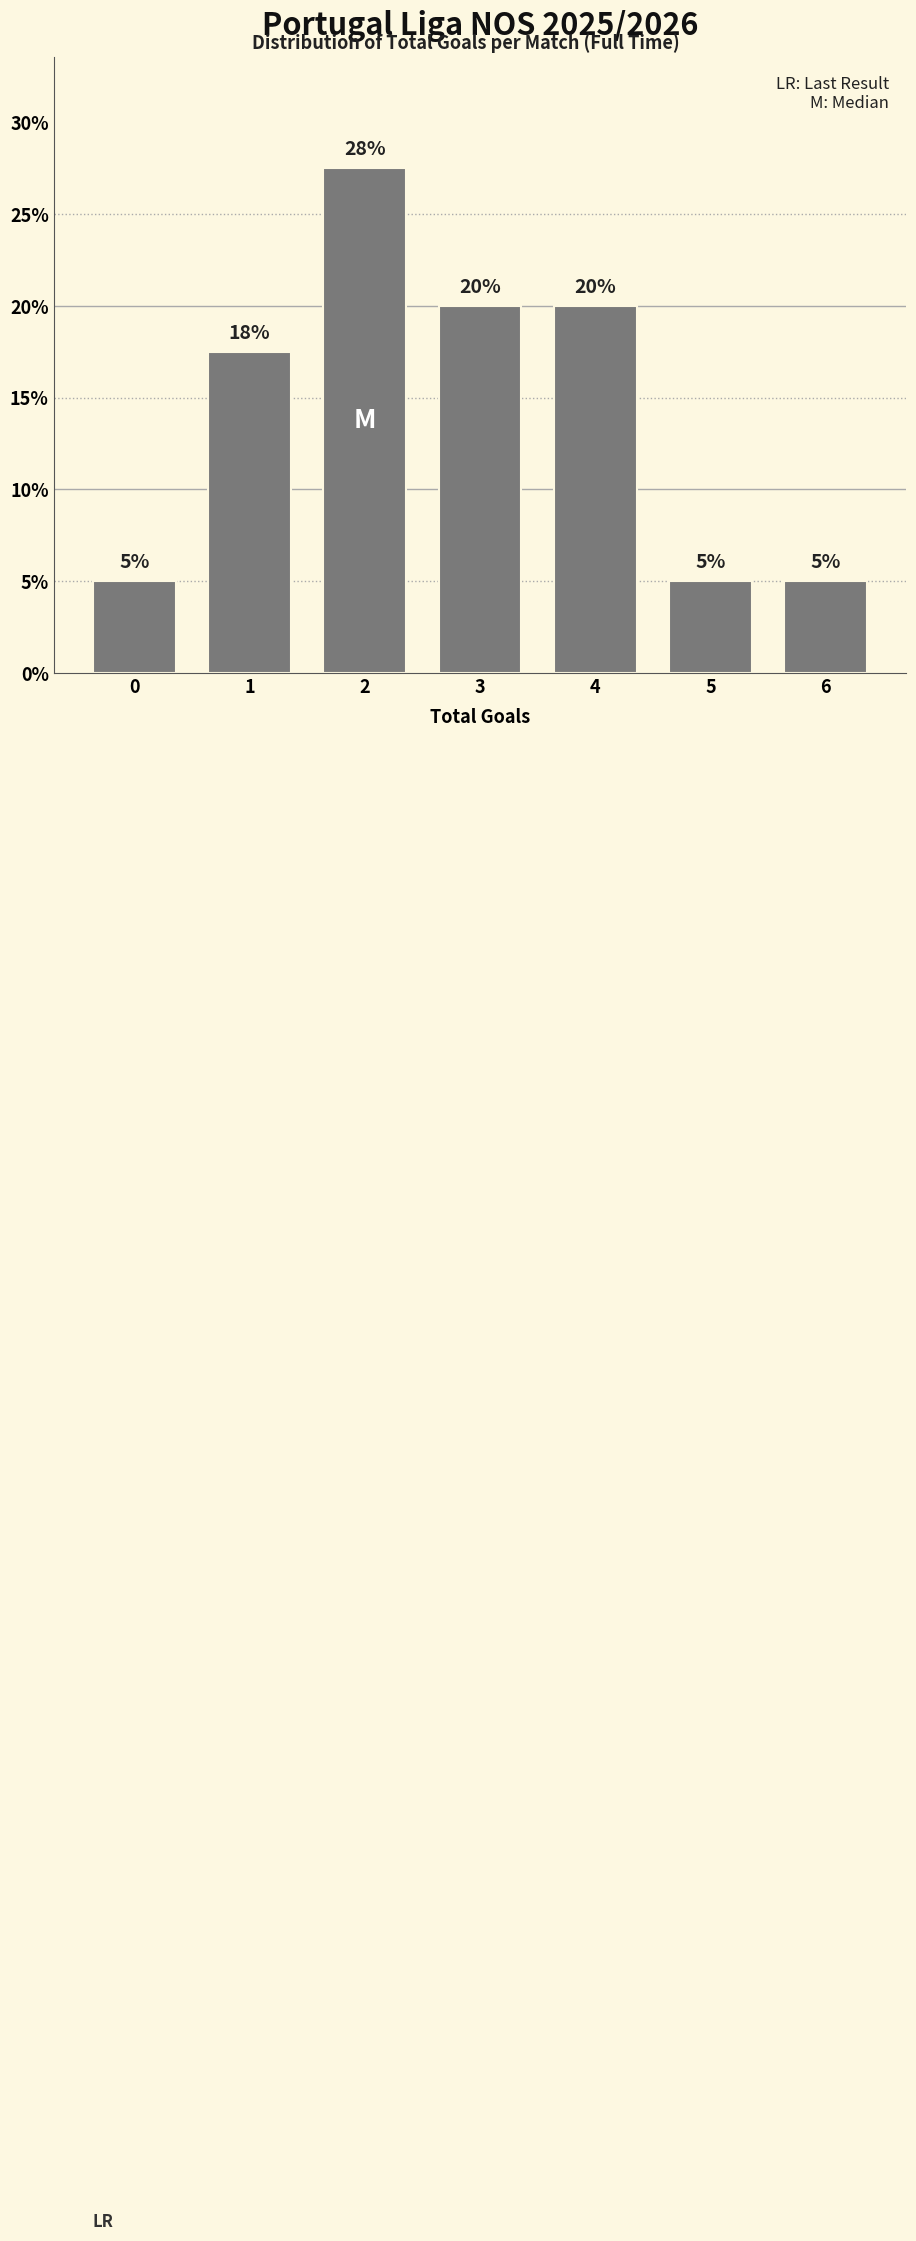

What is the difference between the second highest and second lowest values?

15.0